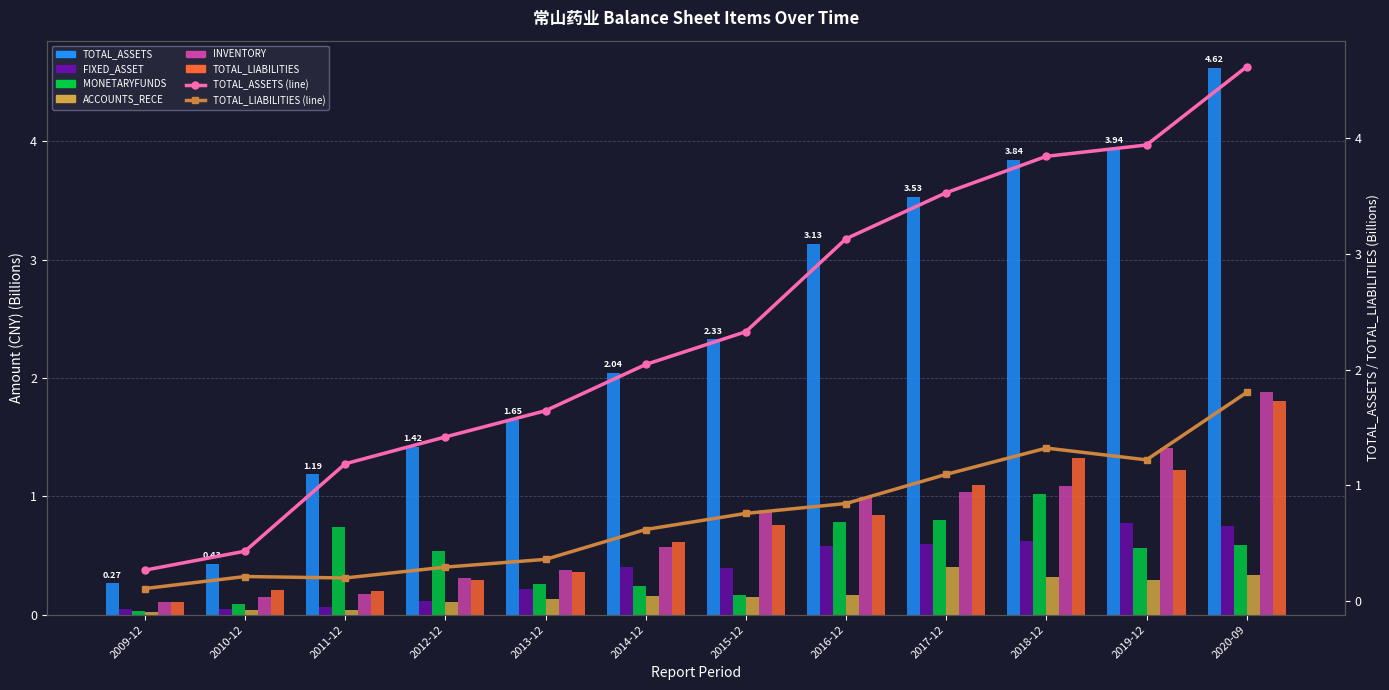

At 2010-12, list the series in order from largest to smallest.

TOTAL_ASSETS, TOTAL_LIABILITIES, INVENTORY, MONETARYFUNDS, FIXED_ASSET, ACCOUNTS_RECE